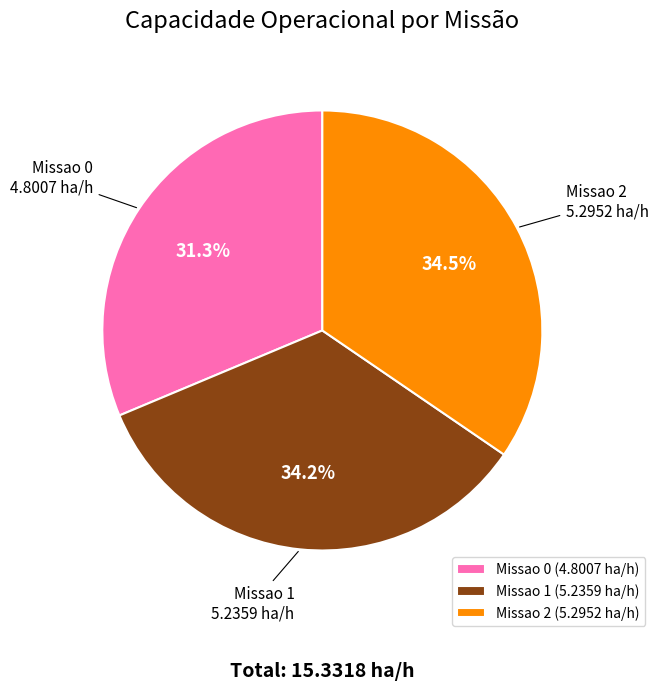

Which slice is the smallest?

Missao 0